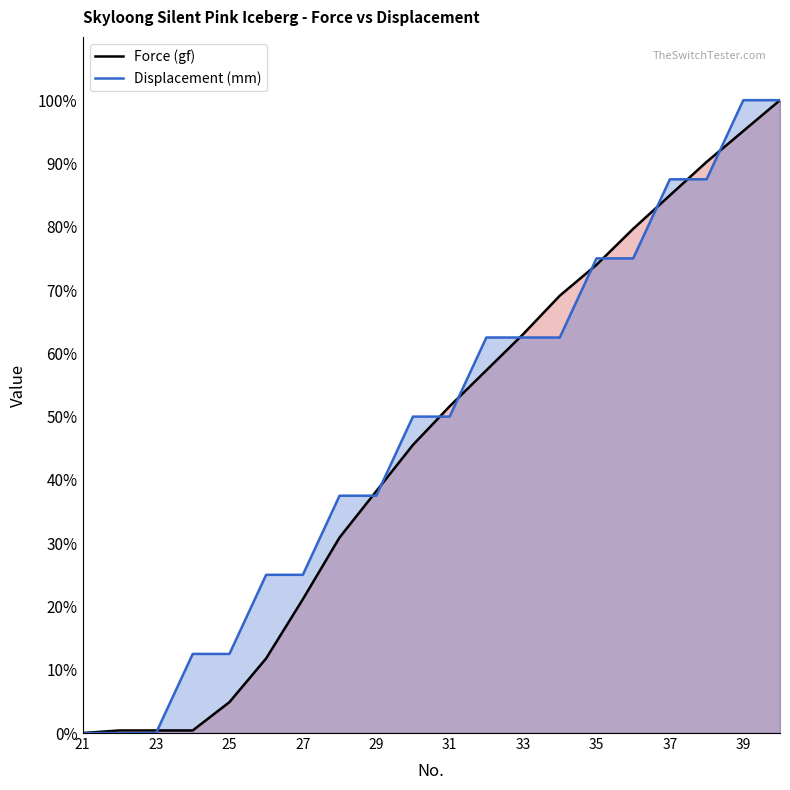

The Displacement (mm) series shows 157.1 at 38. True or false?

False